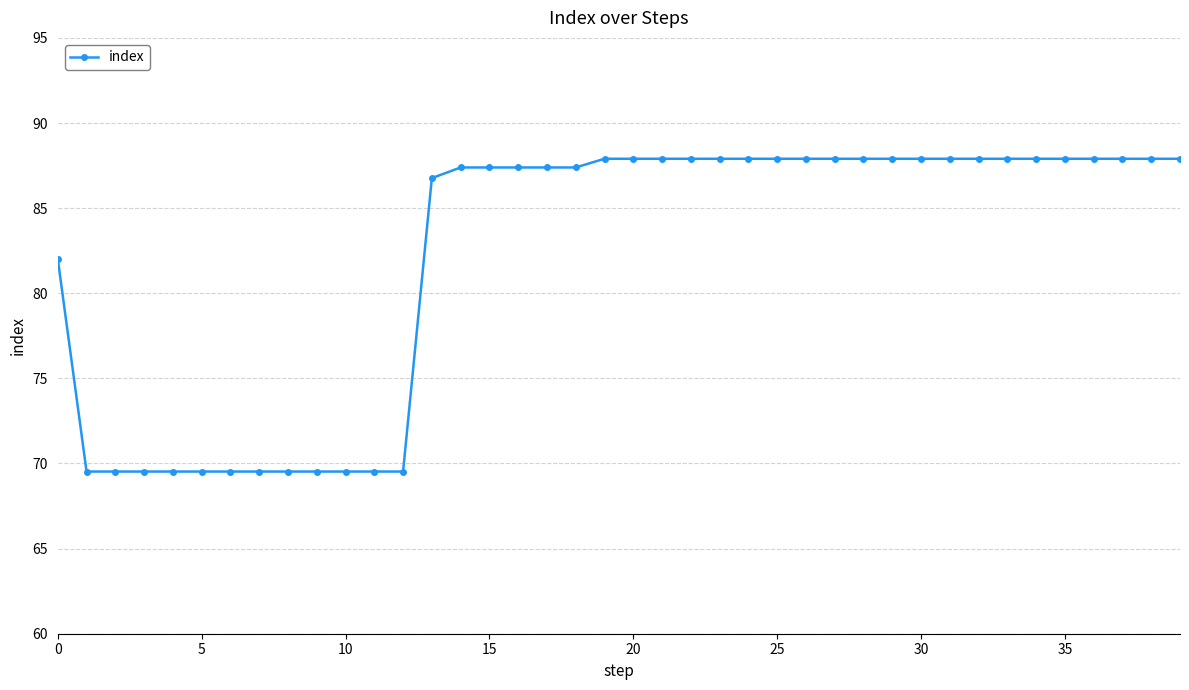

What is the value of the 24th point from the left?

87.9